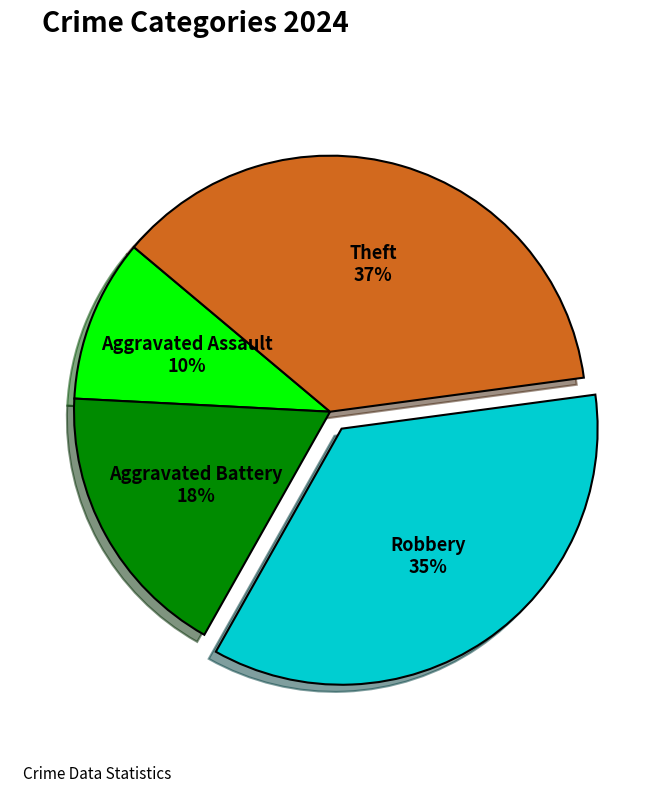

The Theft slice represents 23% of the pie. True or false?

False